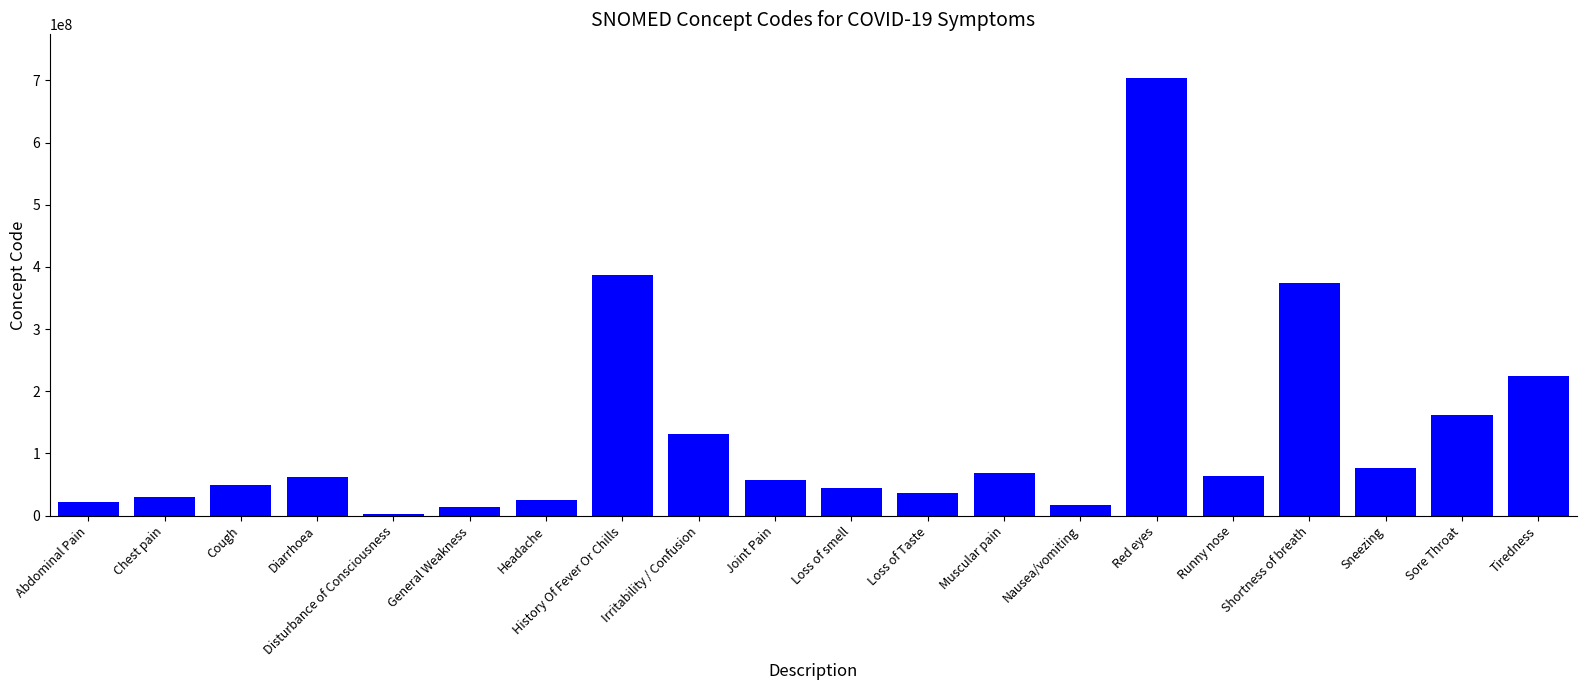

What is the difference between the maximum and minimum values?

700623999